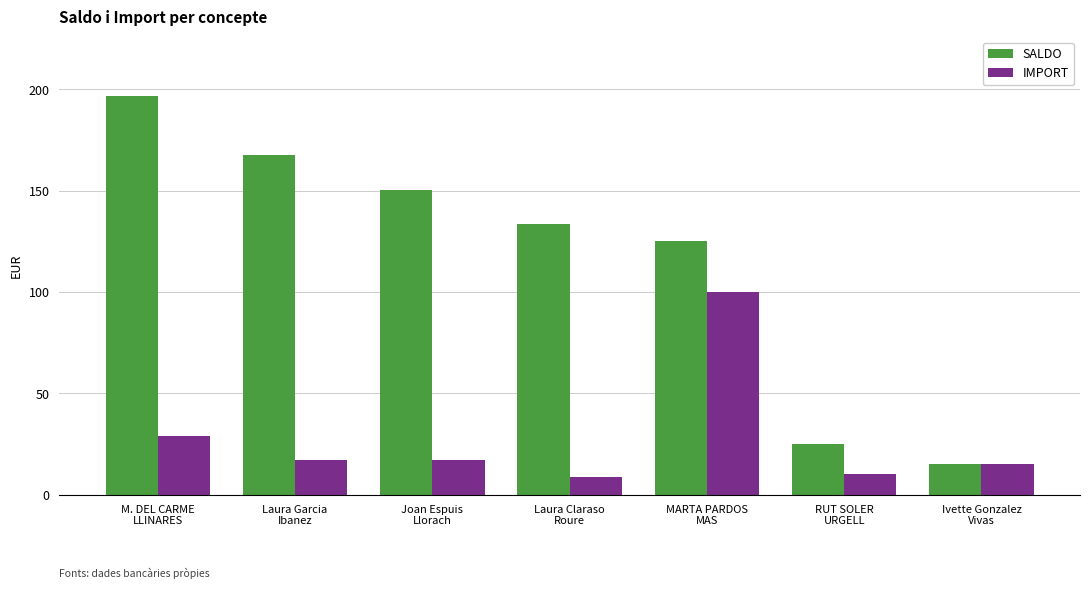

At Joan Espuis
Llorach, list the series in order from smallest to largest.

IMPORT, SALDO